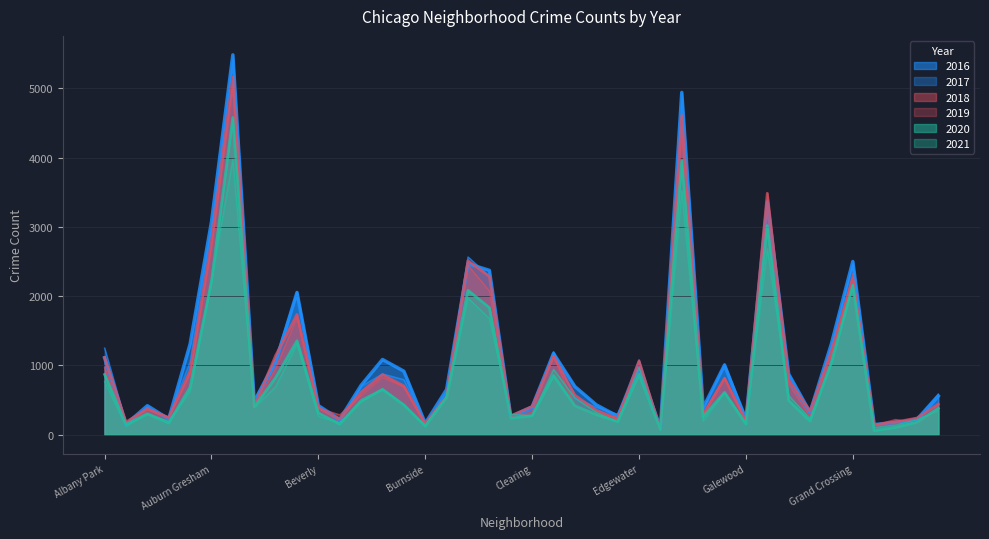

What is the spread (max minus min) of values at Brighton Park?

432